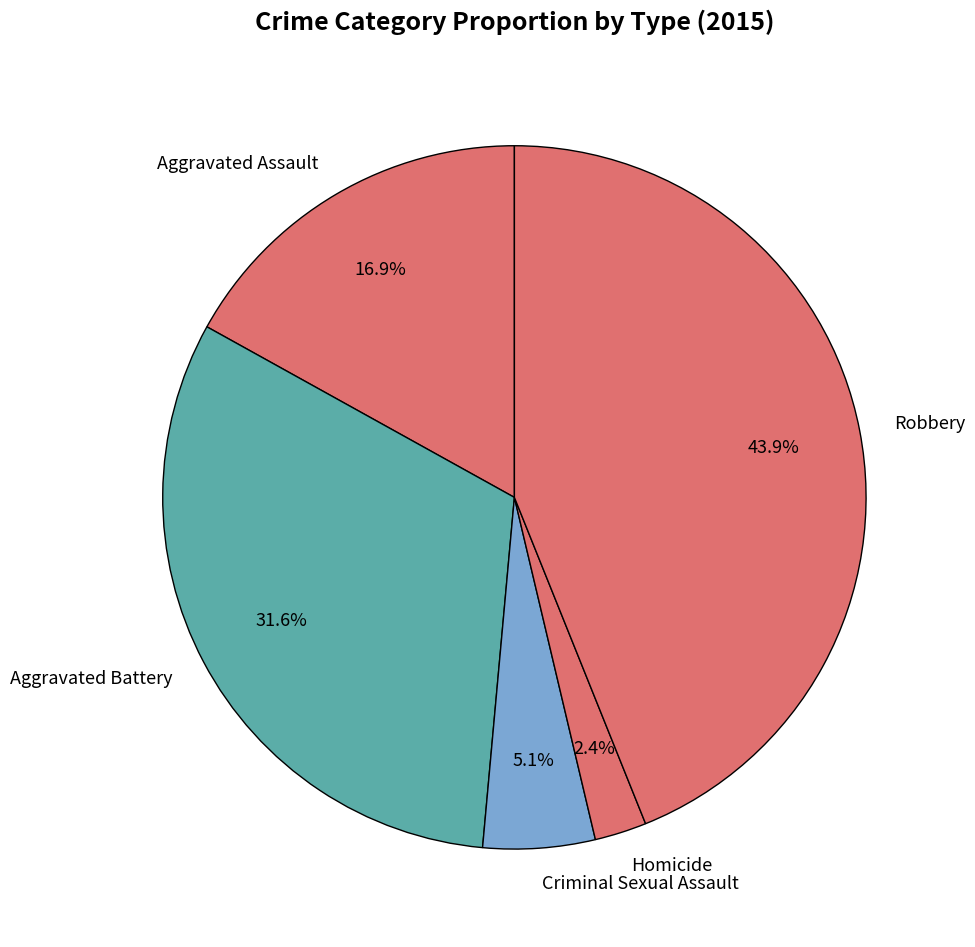

Do Robbery and Aggravated Assault together represent more than half of the pie?

Yes